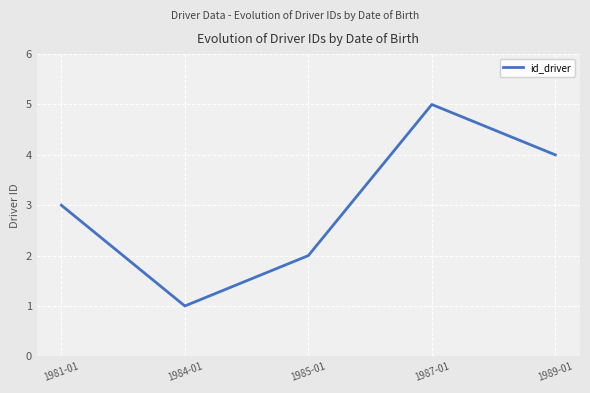

Reading right to left, what are all the values shown in this chart?

1989-01=4	1987-01=5	1985-01=2	1984-01=1	1981-01=3